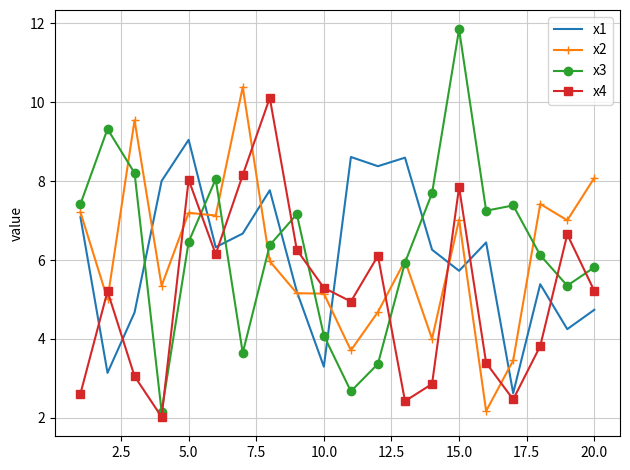

True or false: x2 and x4 intersect in this chart.

True